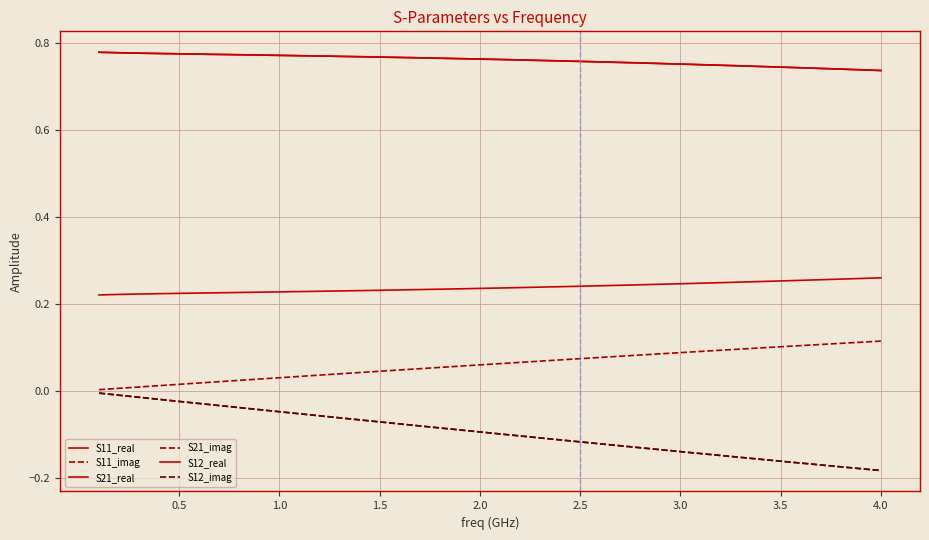

True or false: S21_imag and S12_imag intersect in this chart.

False